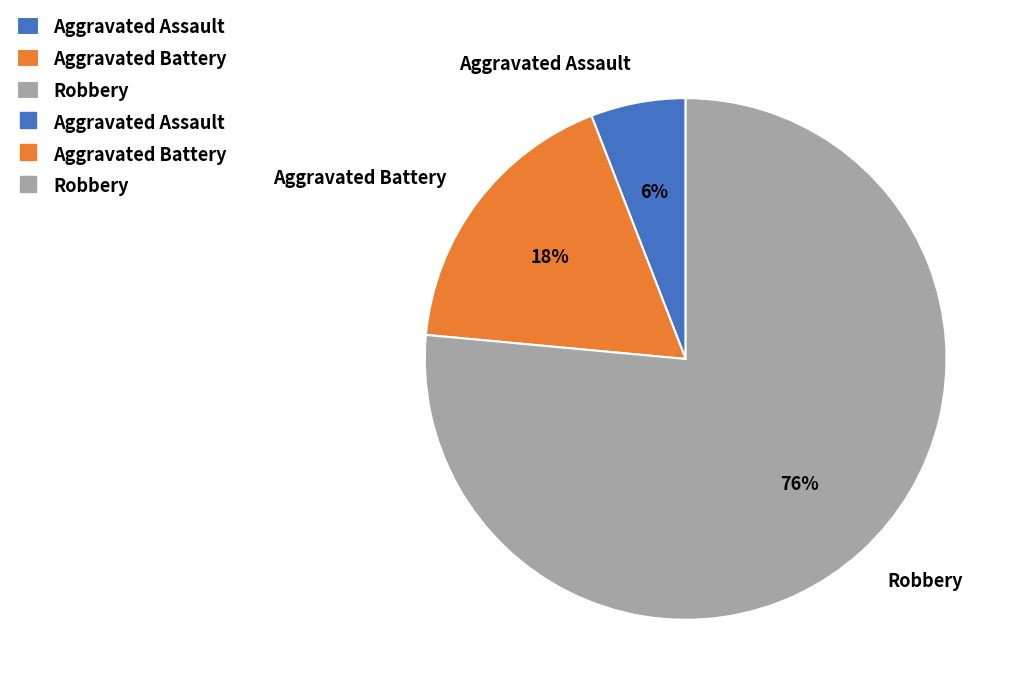

To the nearest percent, what percentage of the pie is Aggravated Battery?

18%